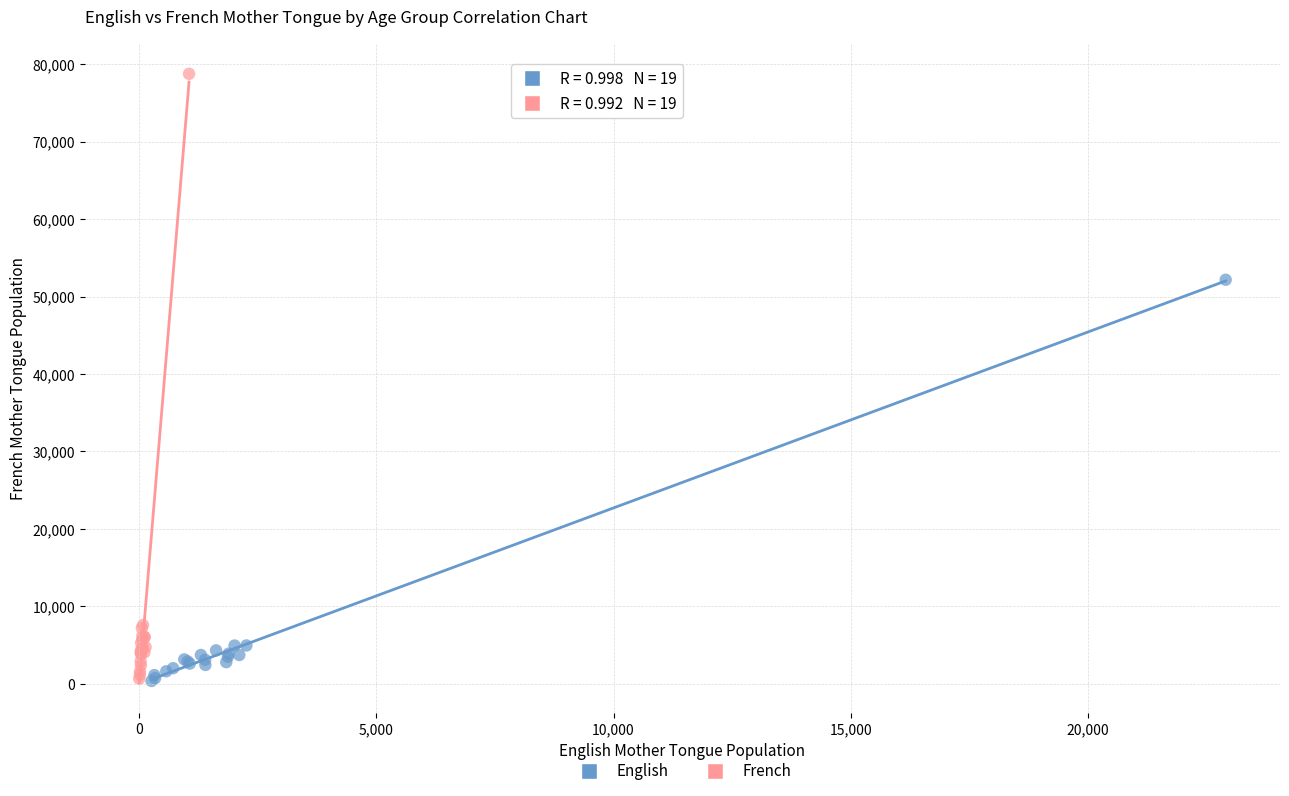

Which series reaches the maximum Y coordinate?

French